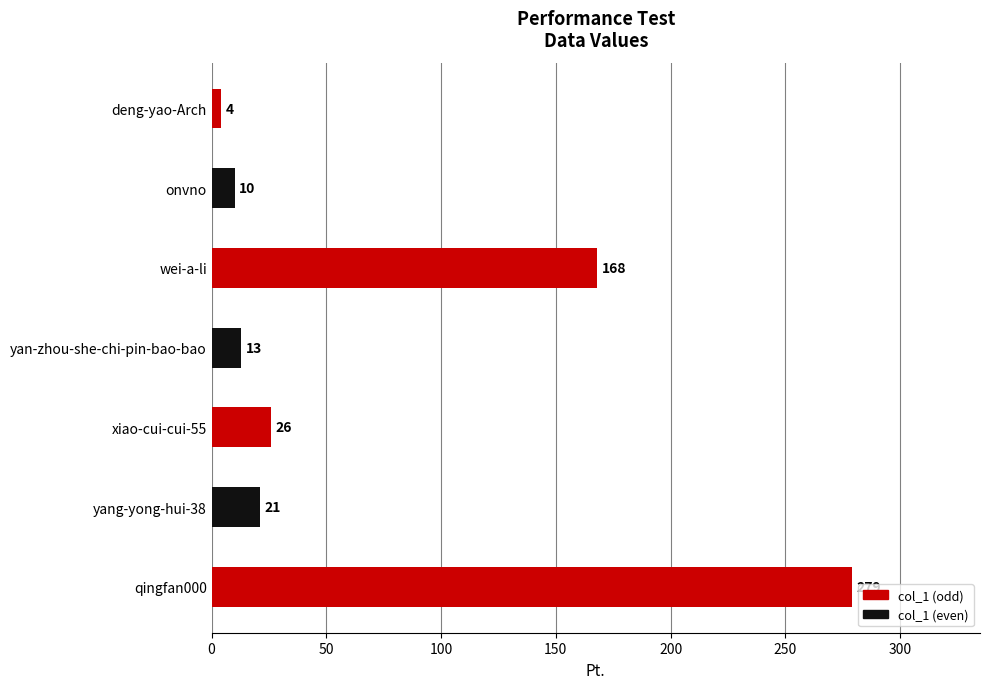

Count the number of data series in this chart.

1